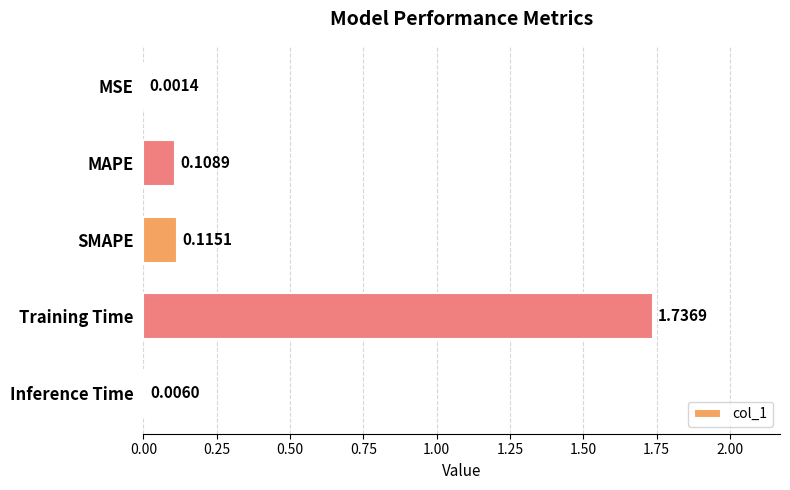

What is the change in value from MSE to SMAPE?

+0.1